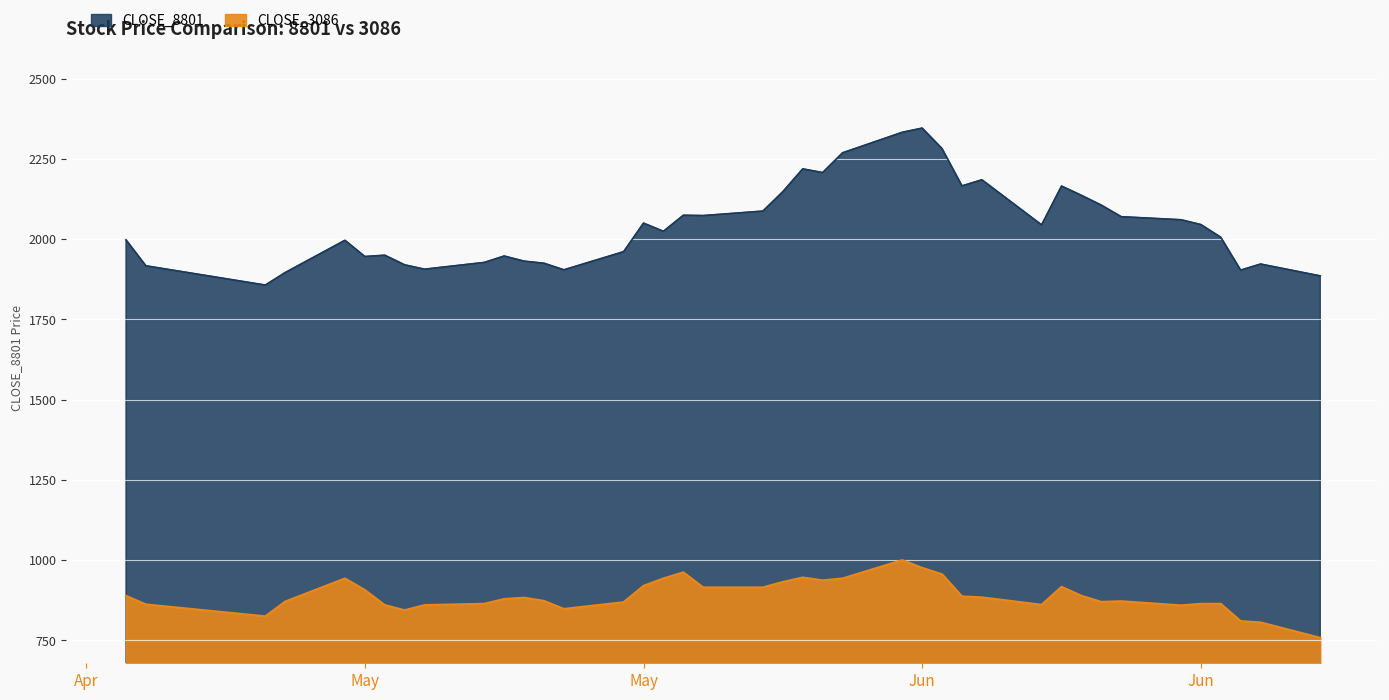

What is the difference between the maximum and minimum values in the CLOSE_8801 series?

489.0